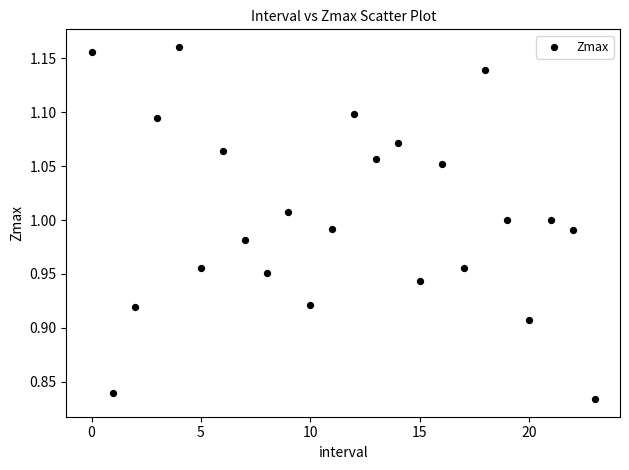

What is the range of Y values (max minus min)?

0.3